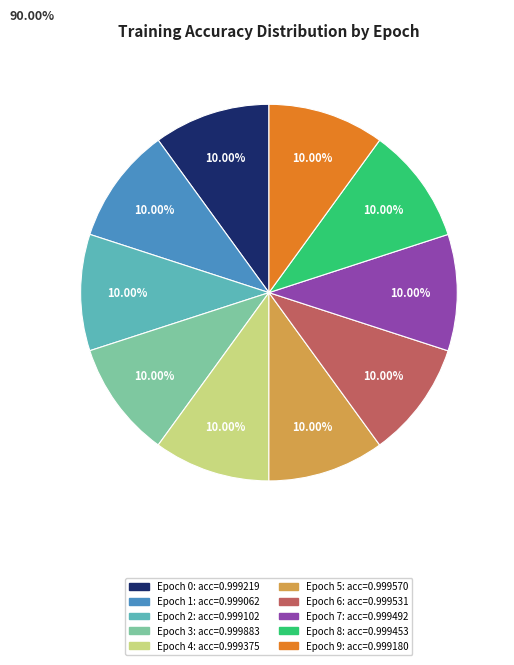

Does any single category account for the majority?

No